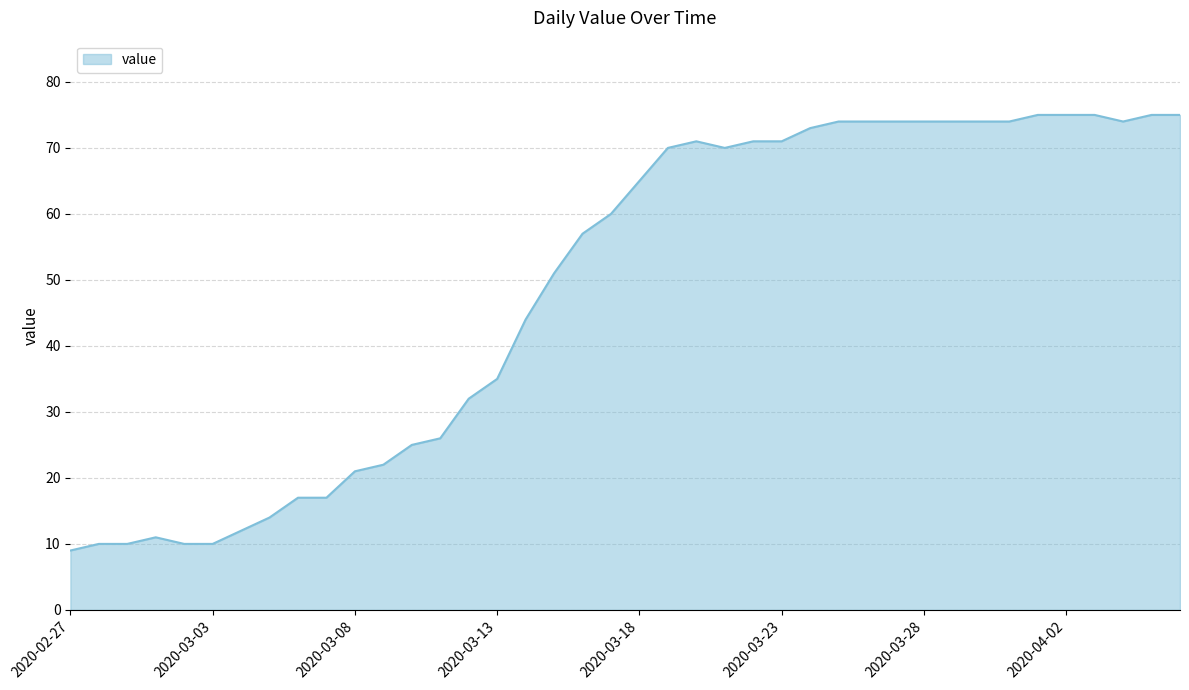

What is the difference between the maximum and minimum values?

66